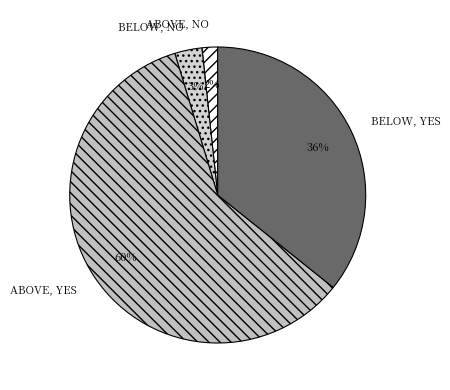

How many segments does this pie chart have?

4